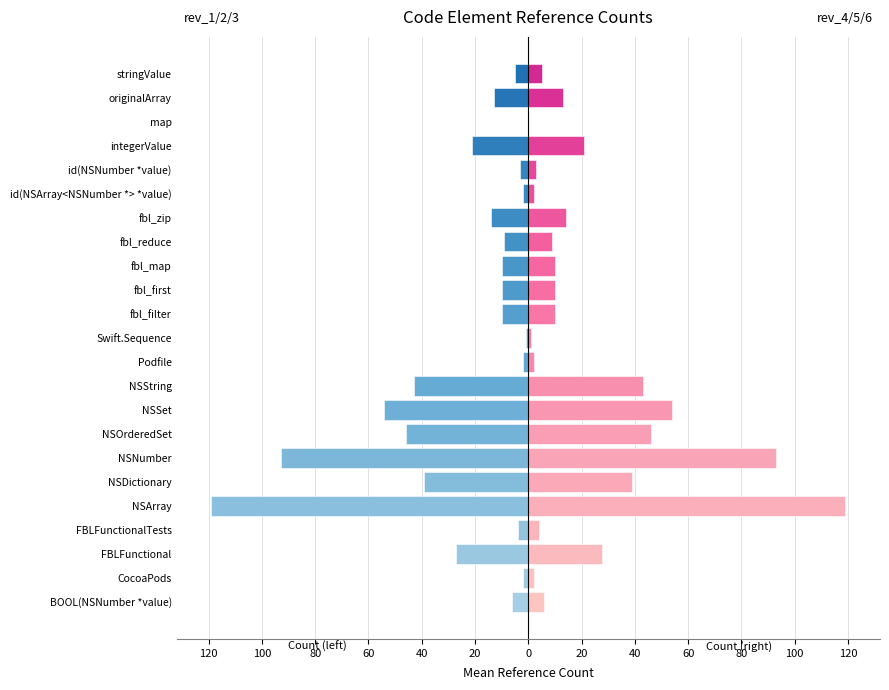

Count the number of data series in this chart.

2